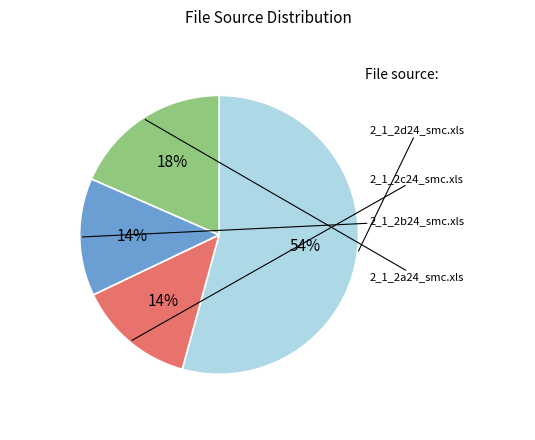

To the nearest percent, what is the difference between the 2_1_2a24_smc.xls and 2_1_2b24_smc.xls slice percentages?

5%